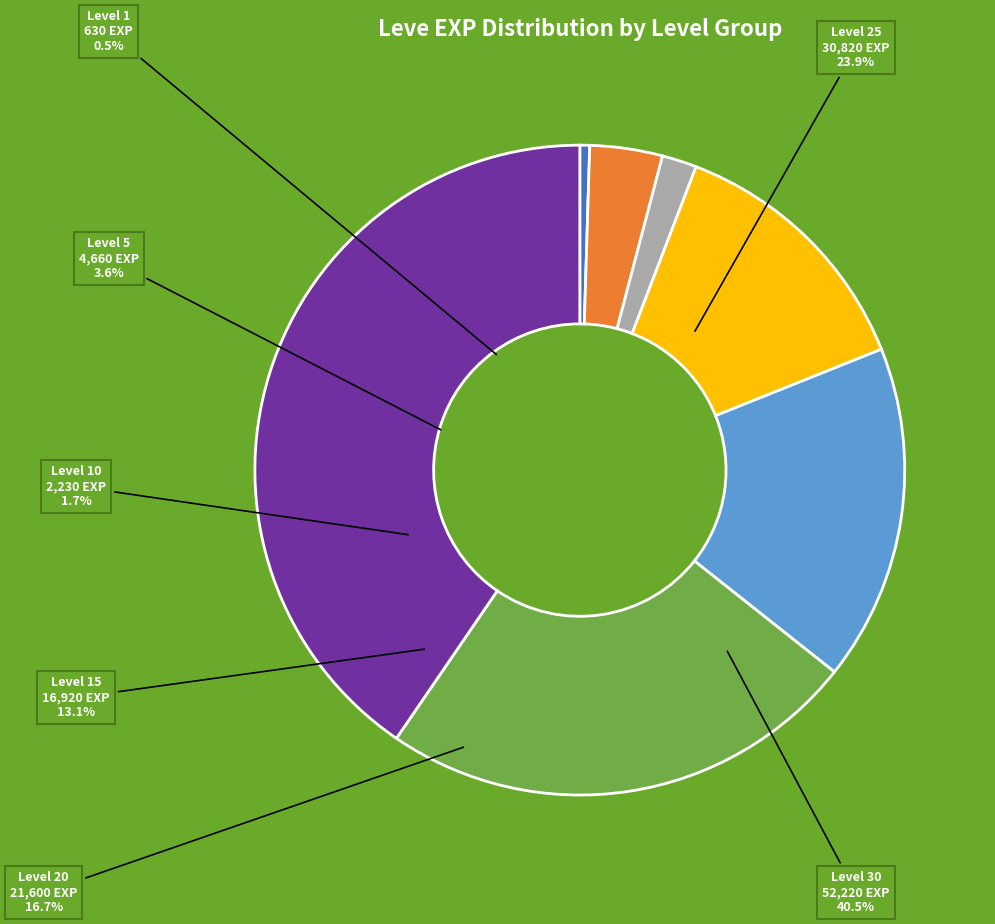

What percentage is the Level 20 slice, to the nearest percent?

17%